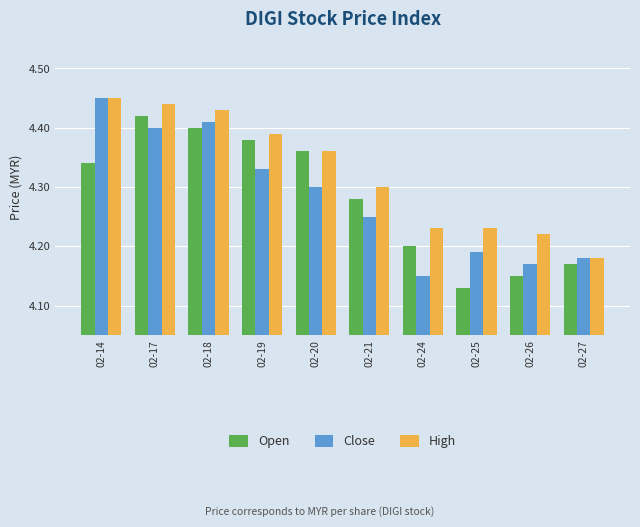

Which category has the highest value in the High series?

02-14